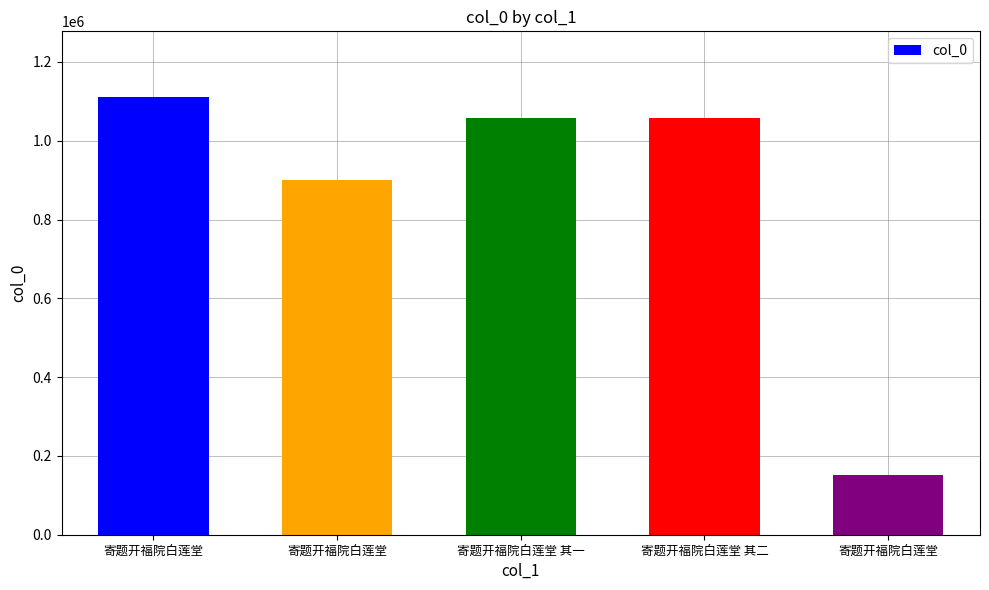

Reading right to left, extract all data points from this chart.

寄题开福院白莲堂=151920	寄题开福院白莲堂 其二=1058285	寄题开福院白莲堂 其一=1058284	寄题开福院白莲堂=901200	寄题开福院白莲堂=1111131